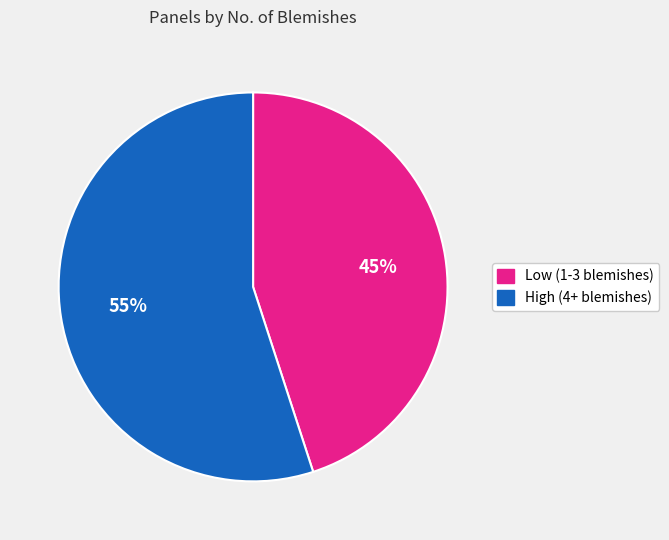

To the nearest percent, what is the difference between the largest and smallest slice percentages?

10%